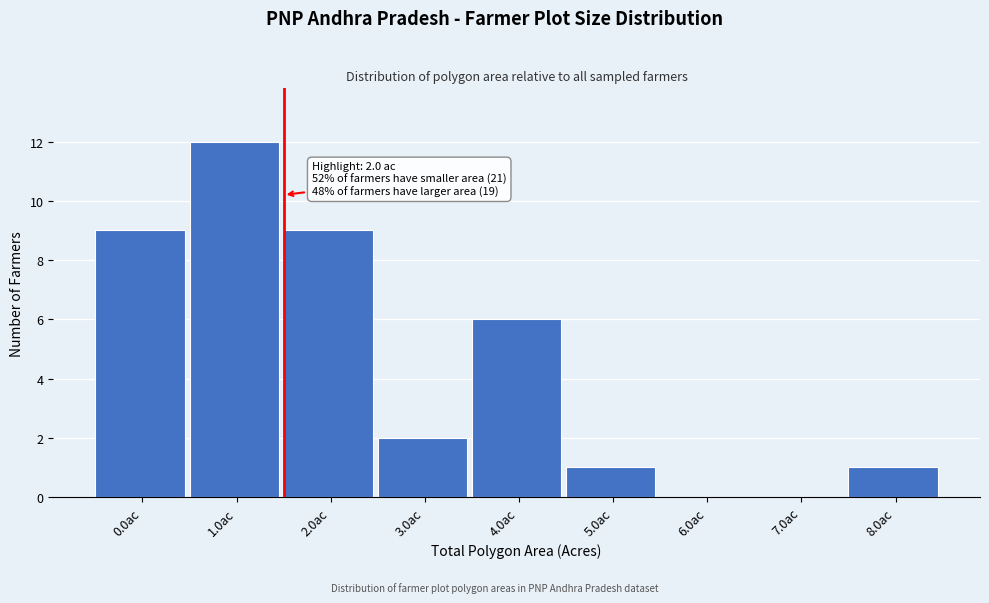

Reading left to right, transcribe all the data shown in this chart.

0.0ac=9	1.0ac=12	2.0ac=9	3.0ac=2	4.0ac=6	5.0ac=1	6.0ac=0	7.0ac=0	8.0ac=1